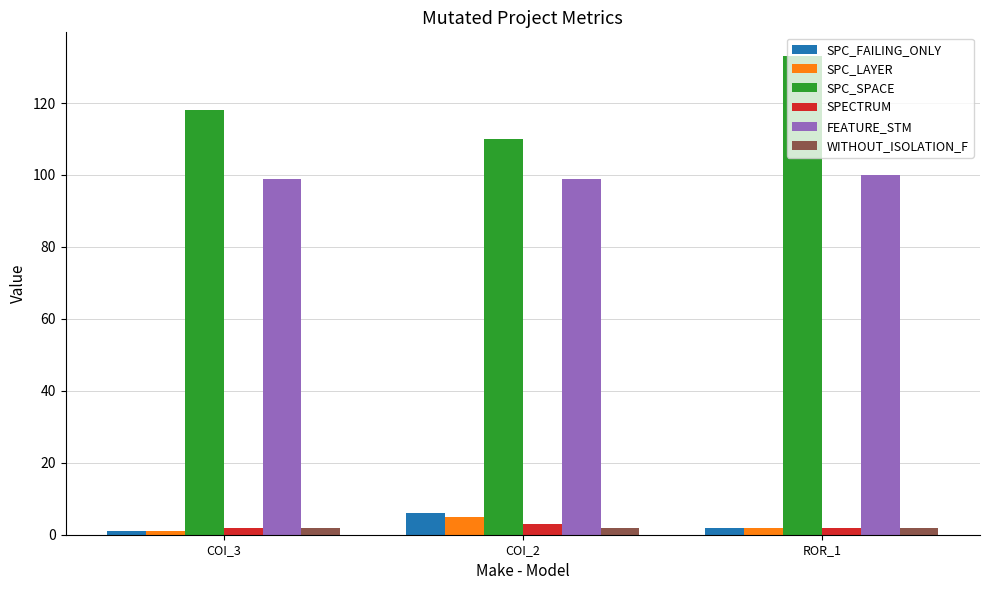

Which series has the widest spread of values?

SPC_SPACE